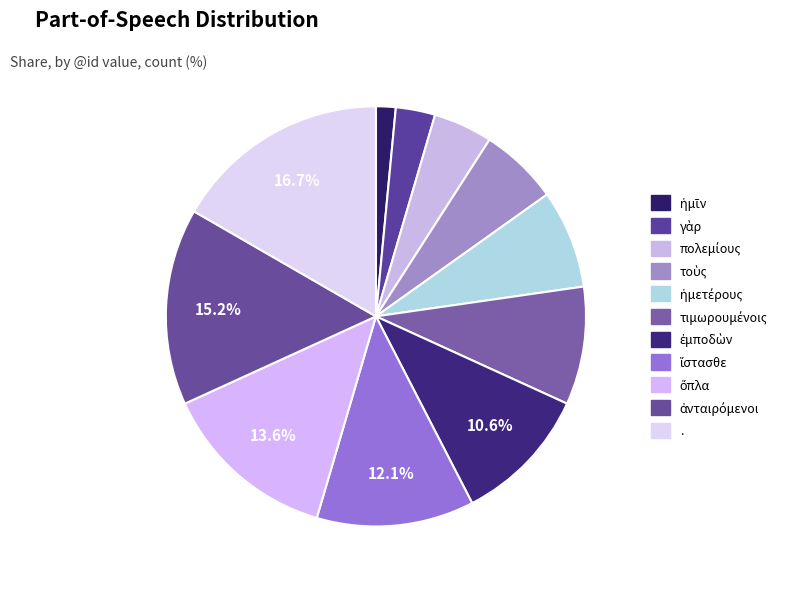

Count the number of slices in the pie.

11